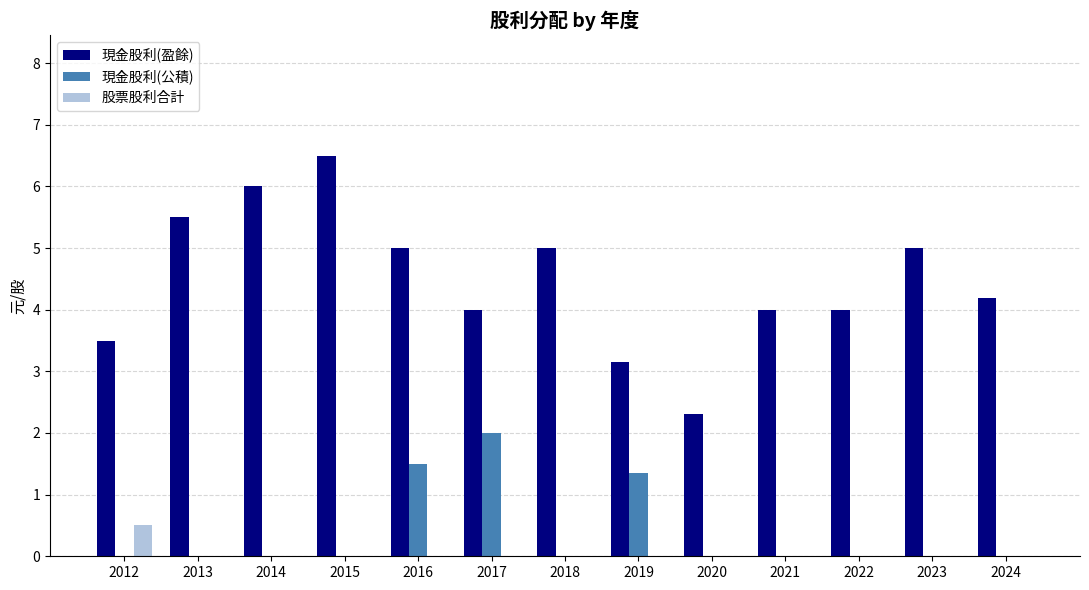

What is the maximum value shown in the chart?

6.5